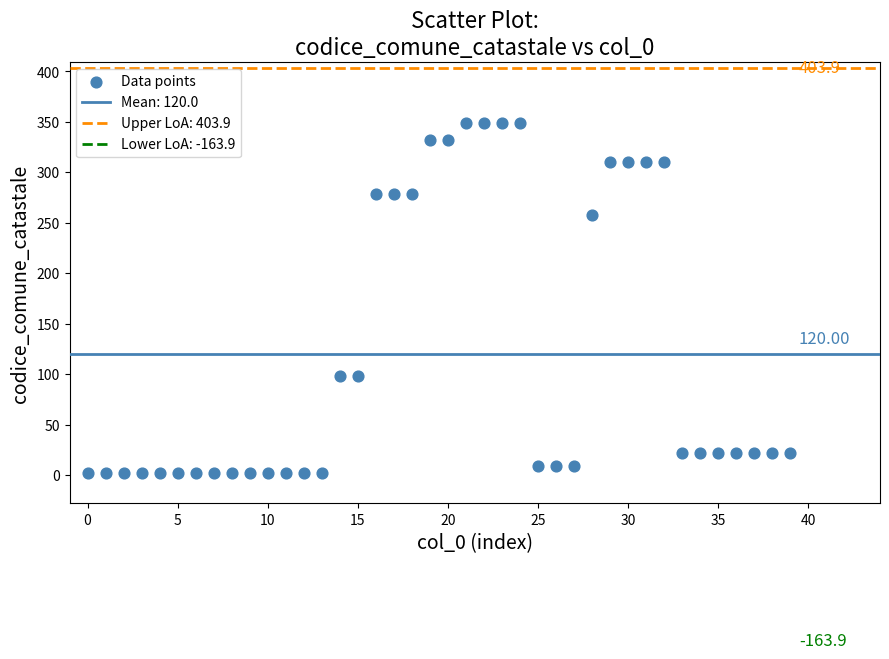

What is the range of Y values (max minus min)?

347